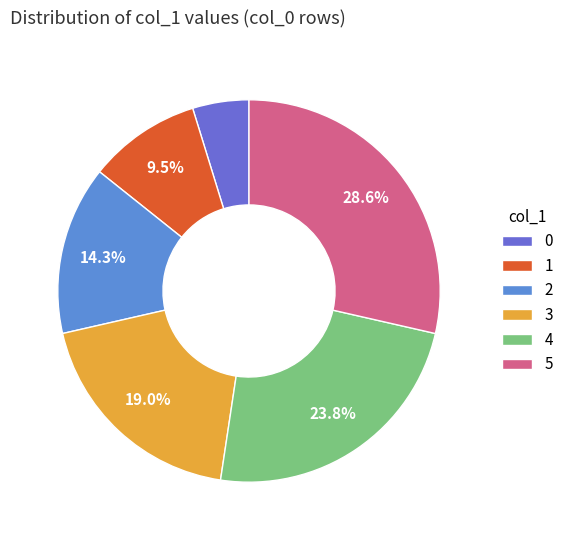

Rank the categories by value from highest to lowest.

5, 4, 3, 2, 1, 0